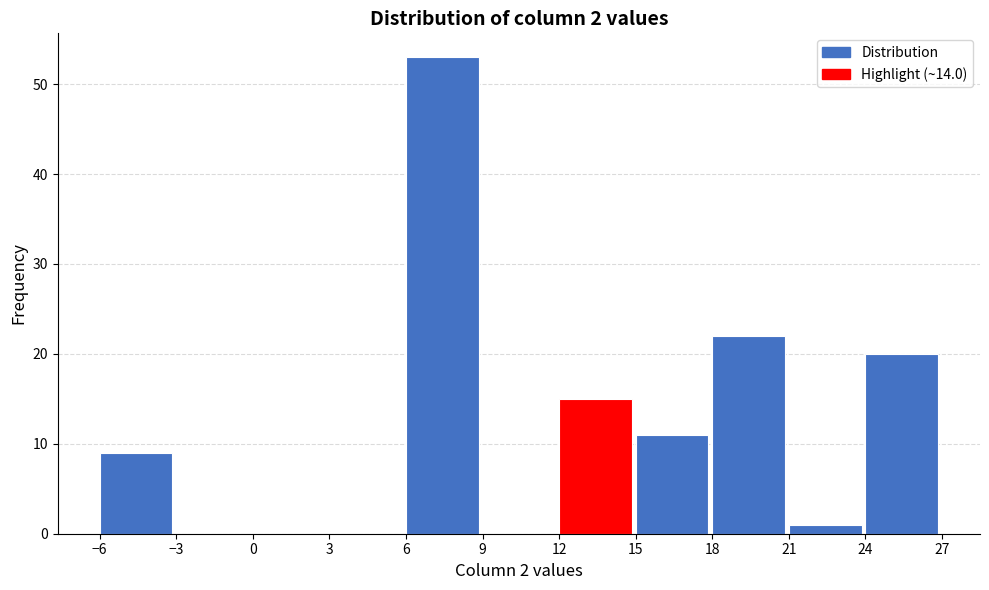

Reading left to right, transcribe this chart: for each bar, give the range it covers on the x-axis and its height. The values are not printed on the chart, so give them approximately, as read against the axis.

-6 to -3: 9
-3 to 0: 0
0 to 3: 0
3 to 6: 0
6 to 9: 53
9 to 12: 0
12 to 15: 15
15 to 18: 11
18 to 21: 22
21 to 24: 1
24 to 27: 20